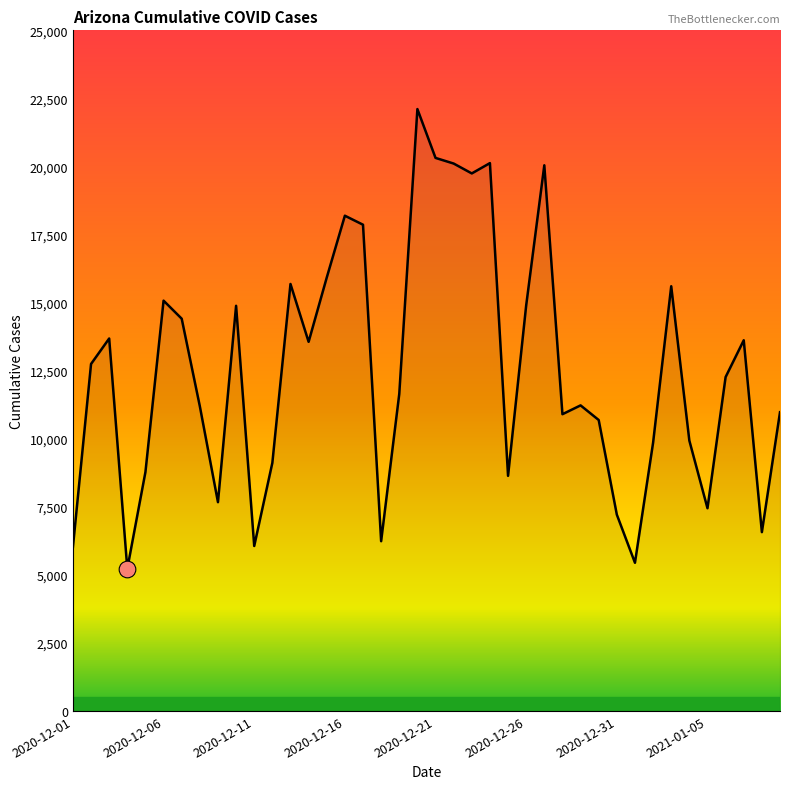

What is the difference between the maximum and minimum values?

16884